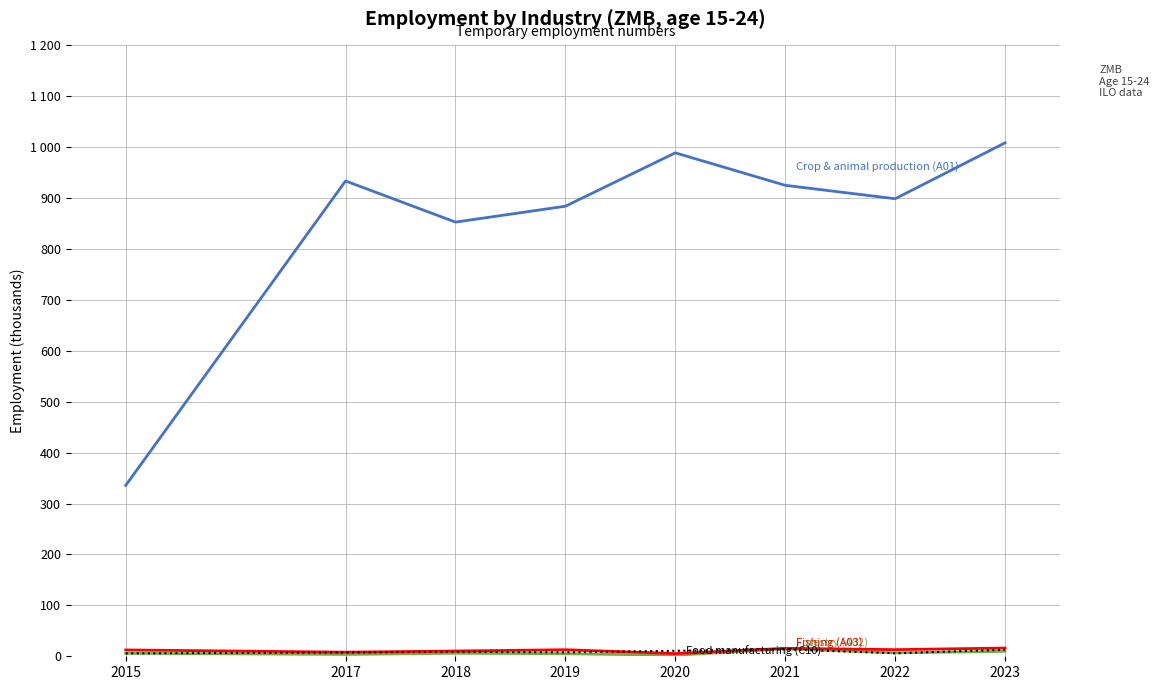

What is the smallest value displayed?

1.9